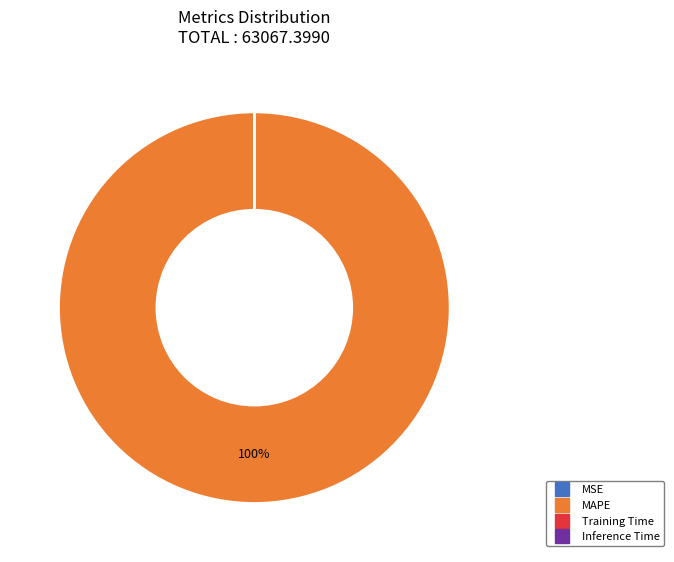

To the nearest percent, what is the average slice percentage?

25%